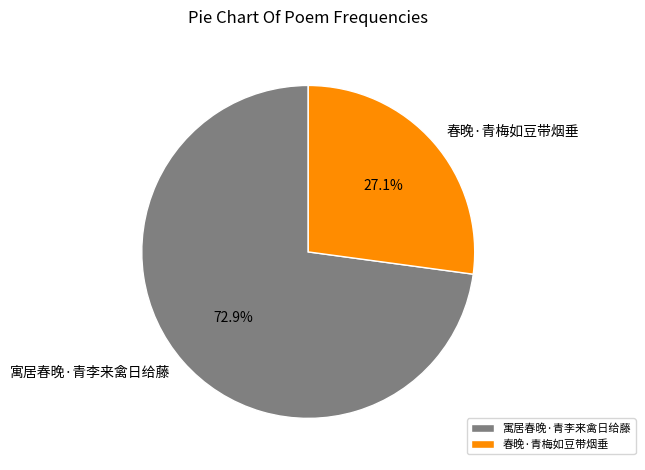

Combined, what portion of the pie is 春晚·青梅如豆带烟垂 and 寓居春晚·青李来禽日给藤?

100.0%